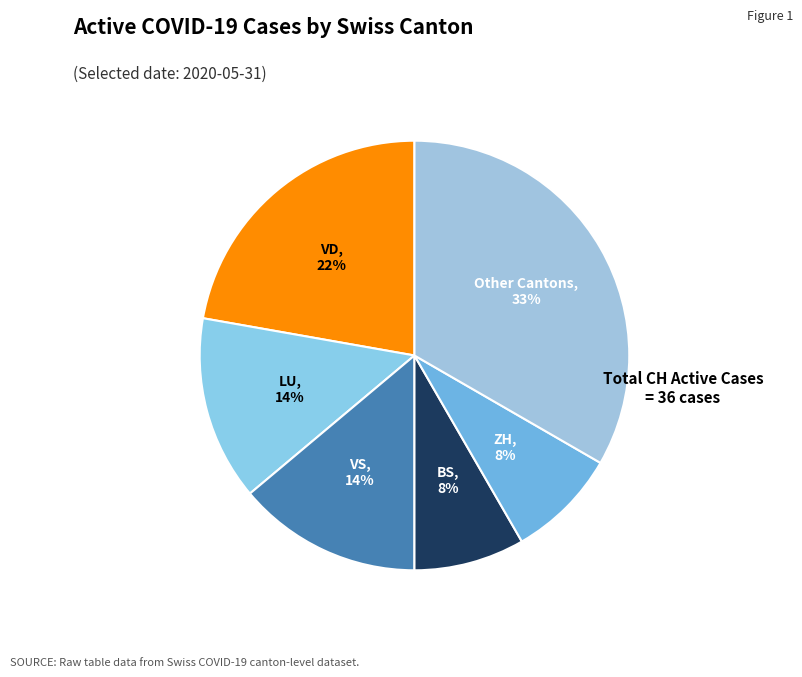

To the nearest percent, what is the difference between the largest and smallest slice percentages?

25%